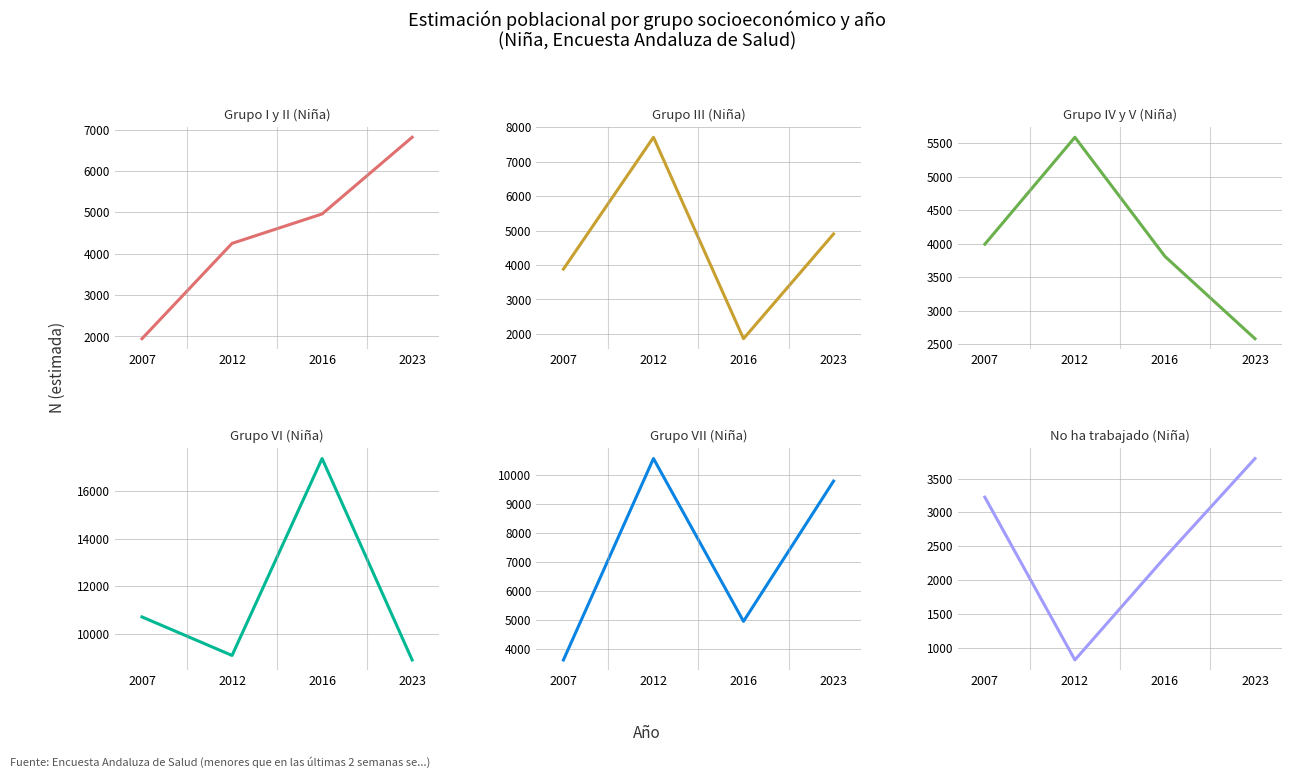

What is the total value across all series at 2016?

35300